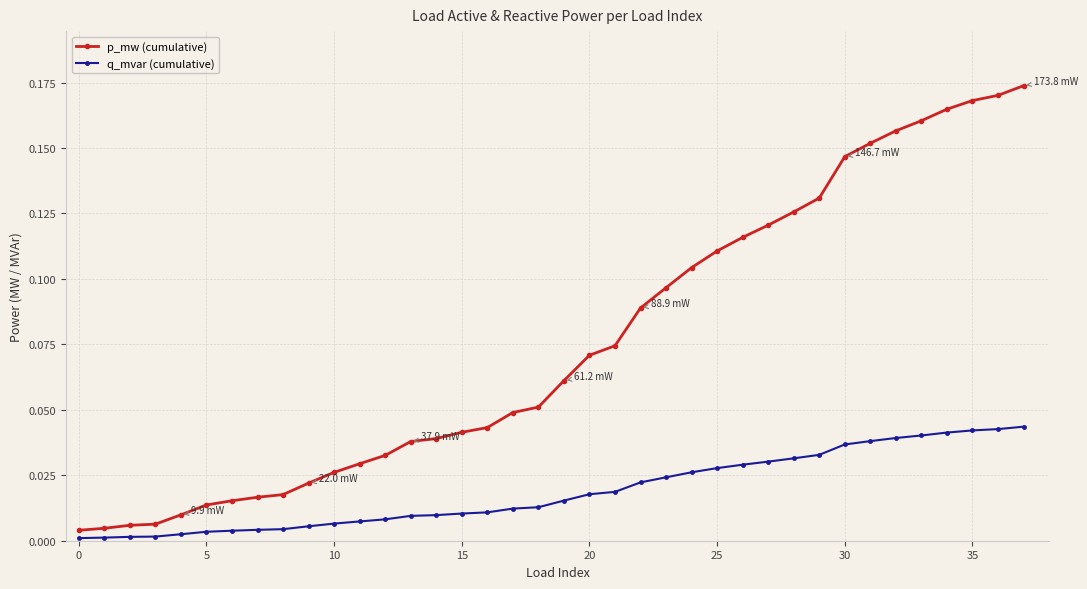

Which series has the largest range (max minus min)?

p_mw (cumulative)